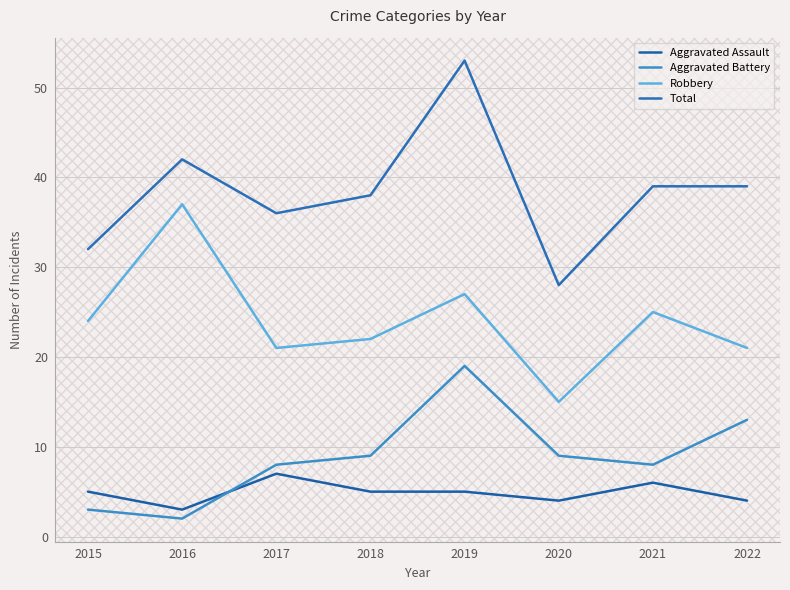

Reading left to right, what are all the values shown in this chart?

Aggravated Assault: 5	3	7	5	5	4	6	4
Aggravated Battery: 3	2	8	9	19	9	8	13
Robbery: 24	37	21	22	27	15	25	21
Total: 32	42	36	38	53	28	39	39